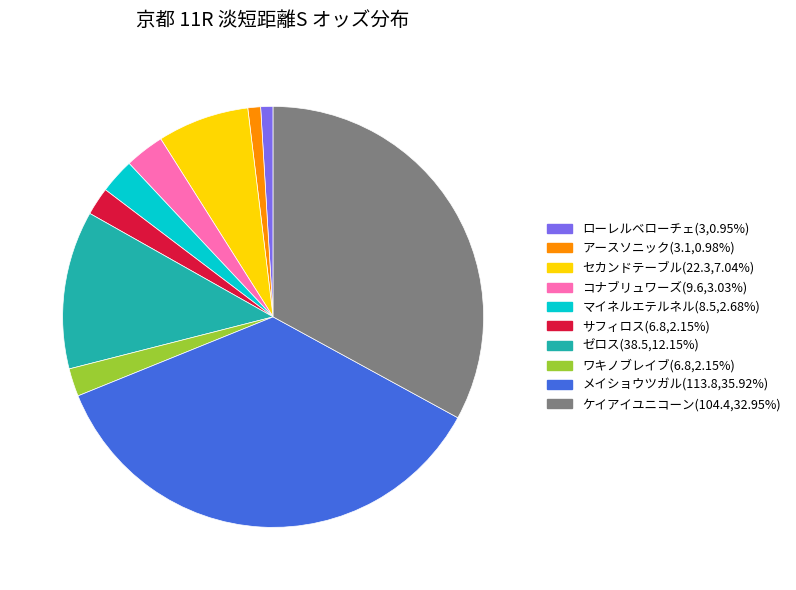

Which slice is the largest?

メイショウツガル